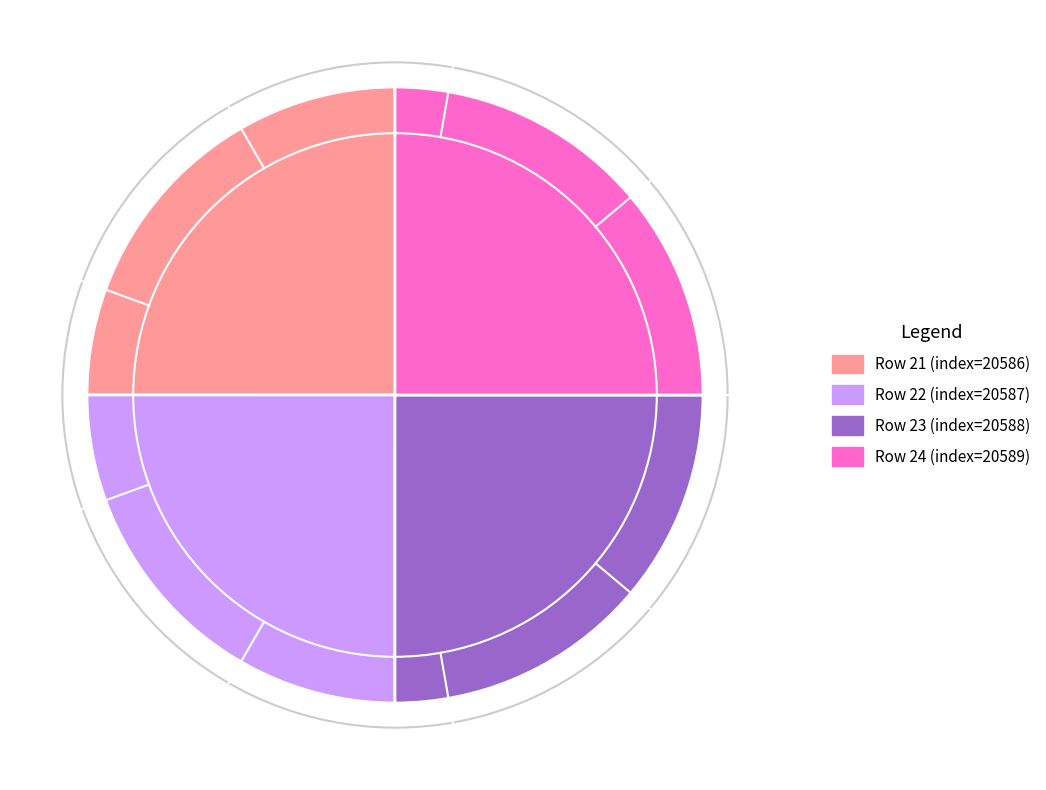

Approximately how many times larger is the value at Row 21 (index=20586) compared to Row 23 (index=20588)?

1.0